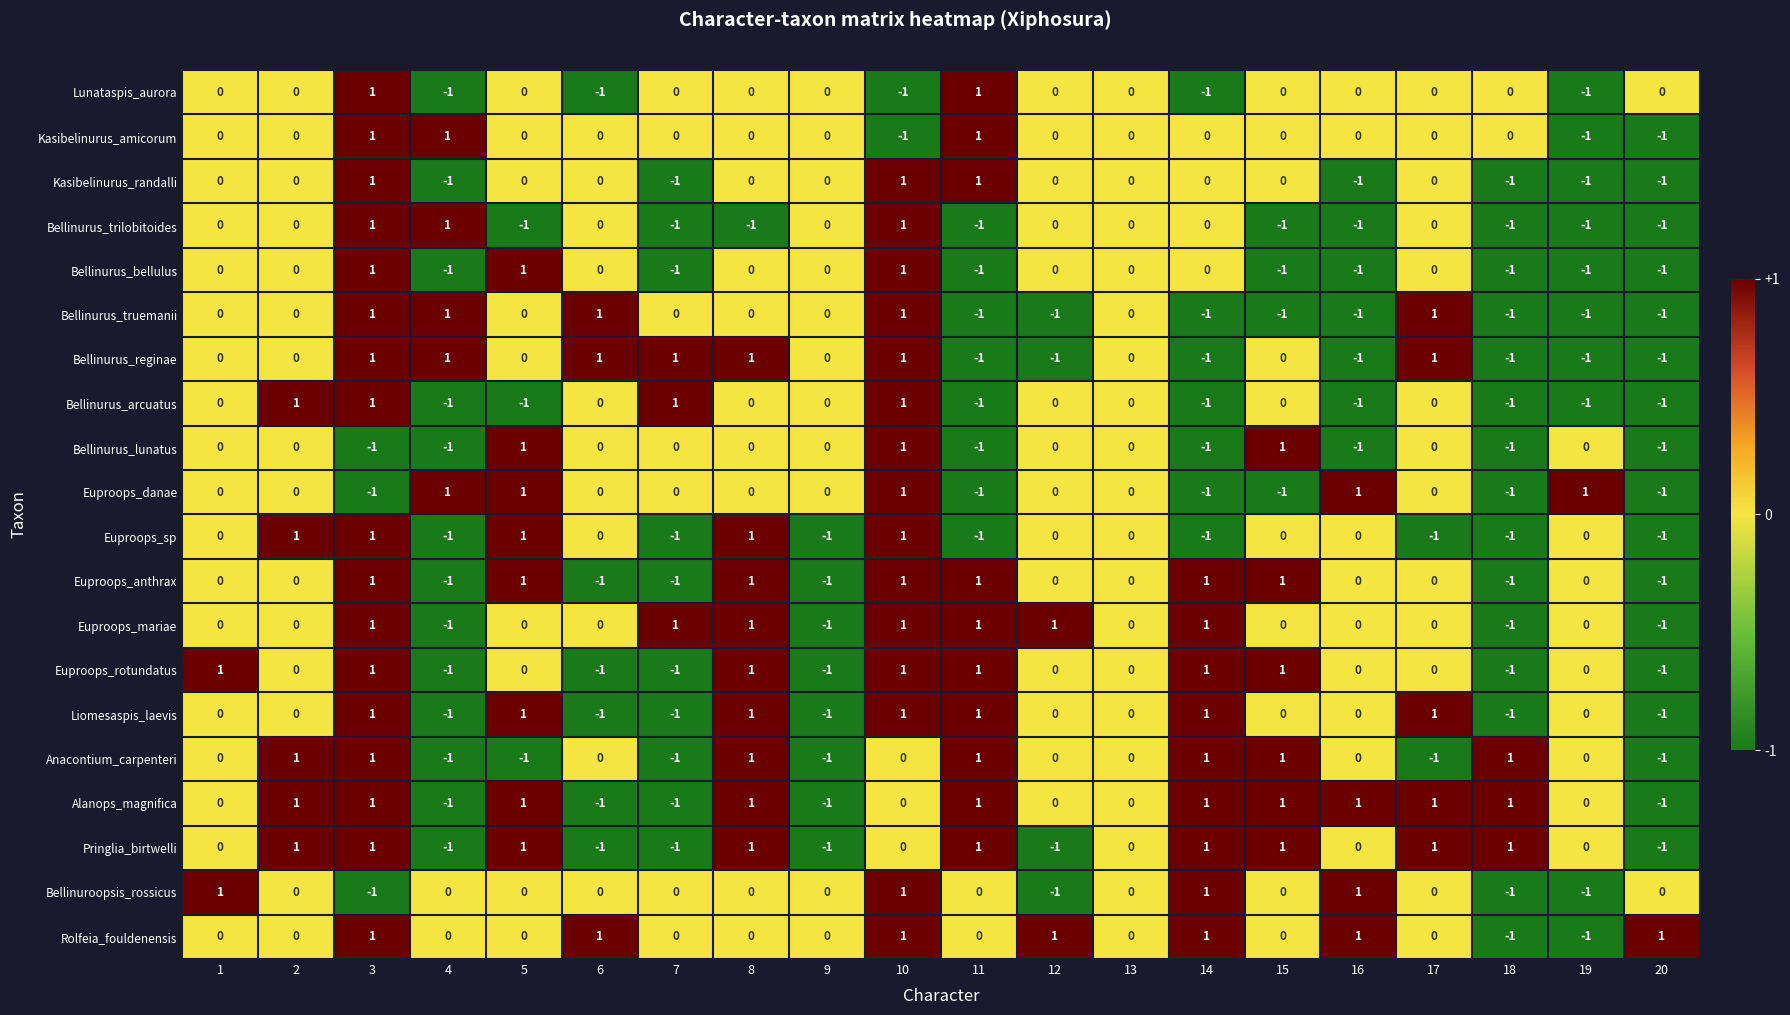

How many series are shown in this chart?

20